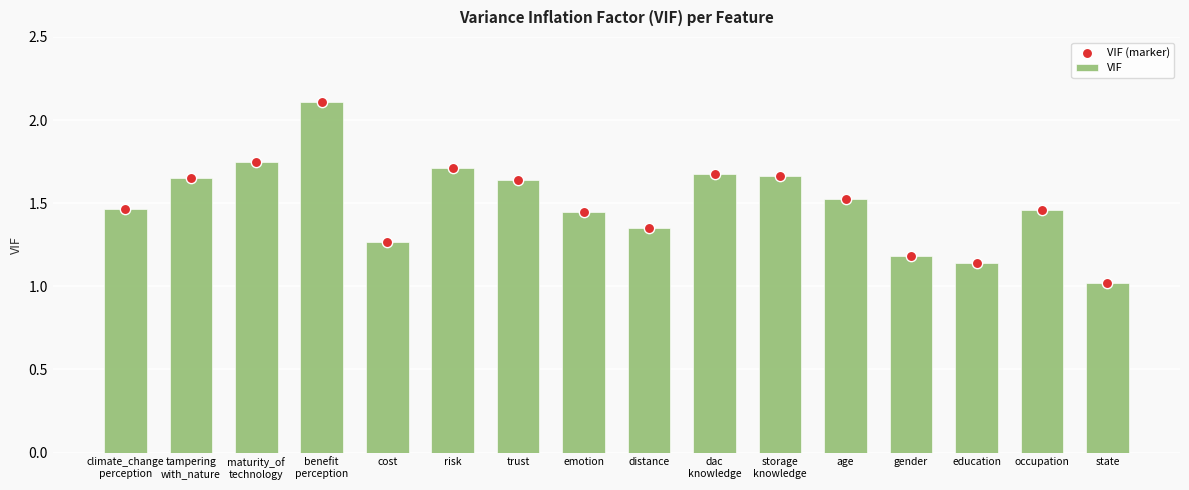

At how many categories does at least one series exceed 1?

16